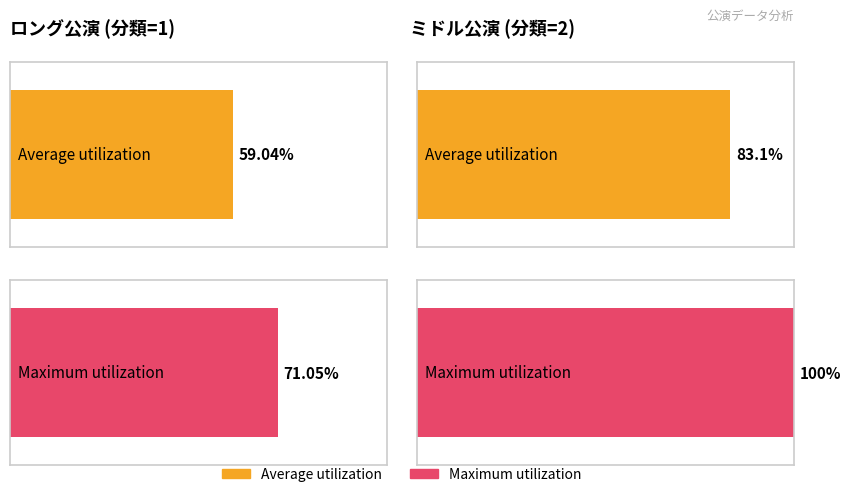

What is the label of the 1st bar from the right?

ミドル